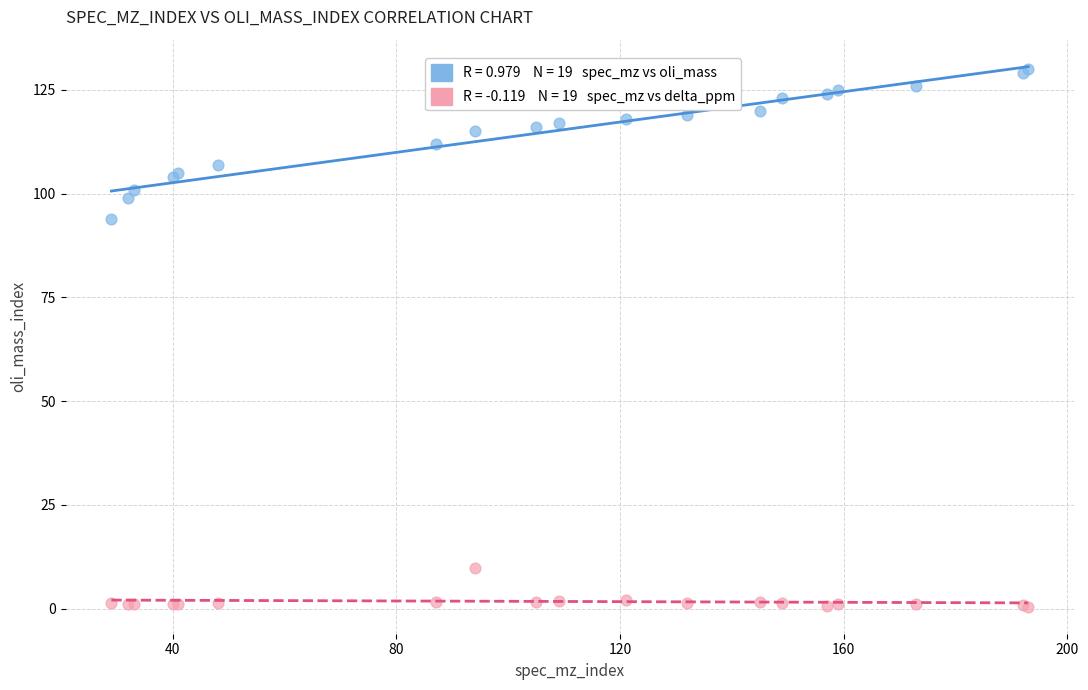

Across all series, what Y value is closest to 65?

94.0